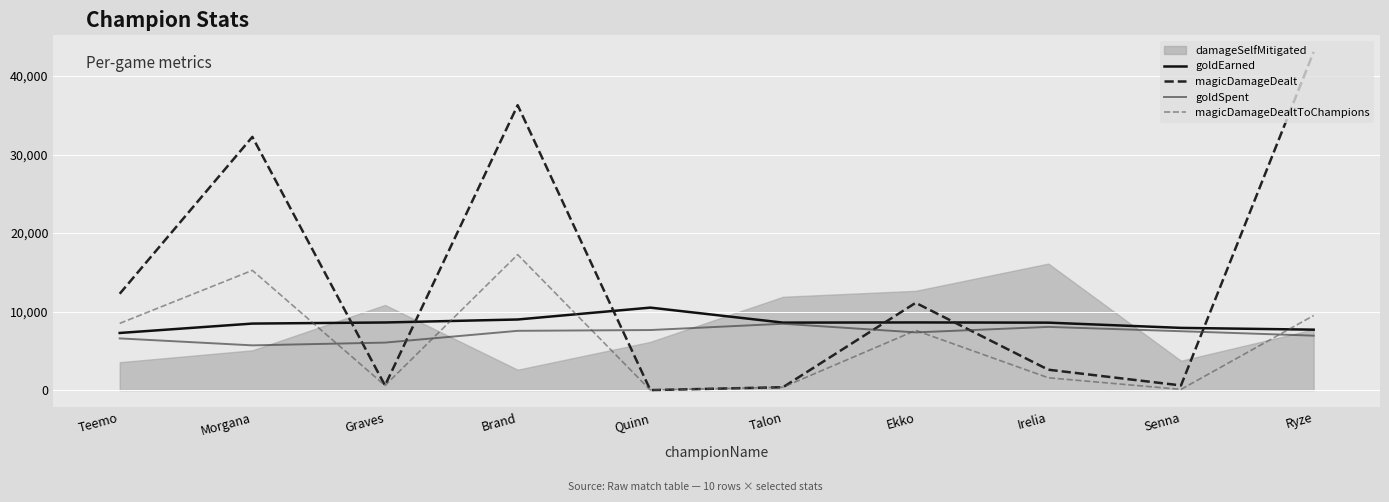

What value does the goldSpent series have at Ekko?

14.7